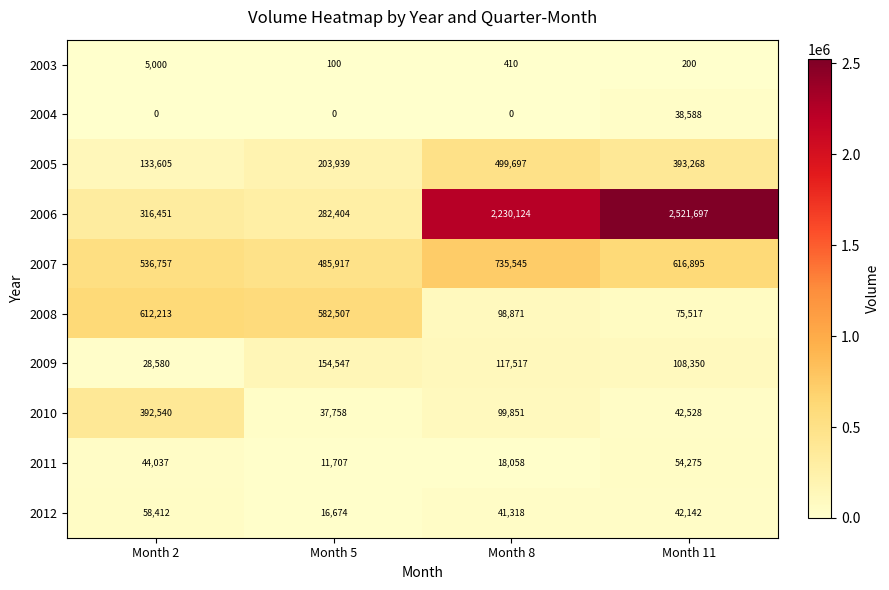

Is it true that 2005 equals 66413 at Month 2?

False